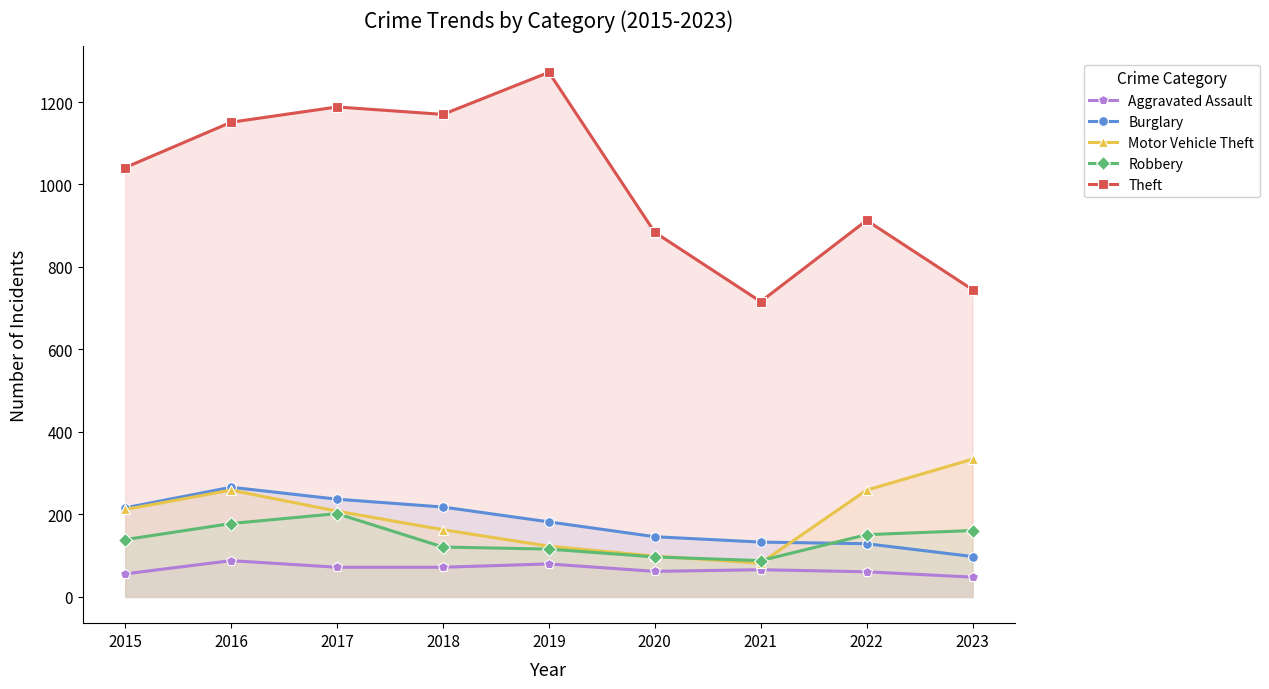

True or false: Robbery and Theft intersect in this chart.

False